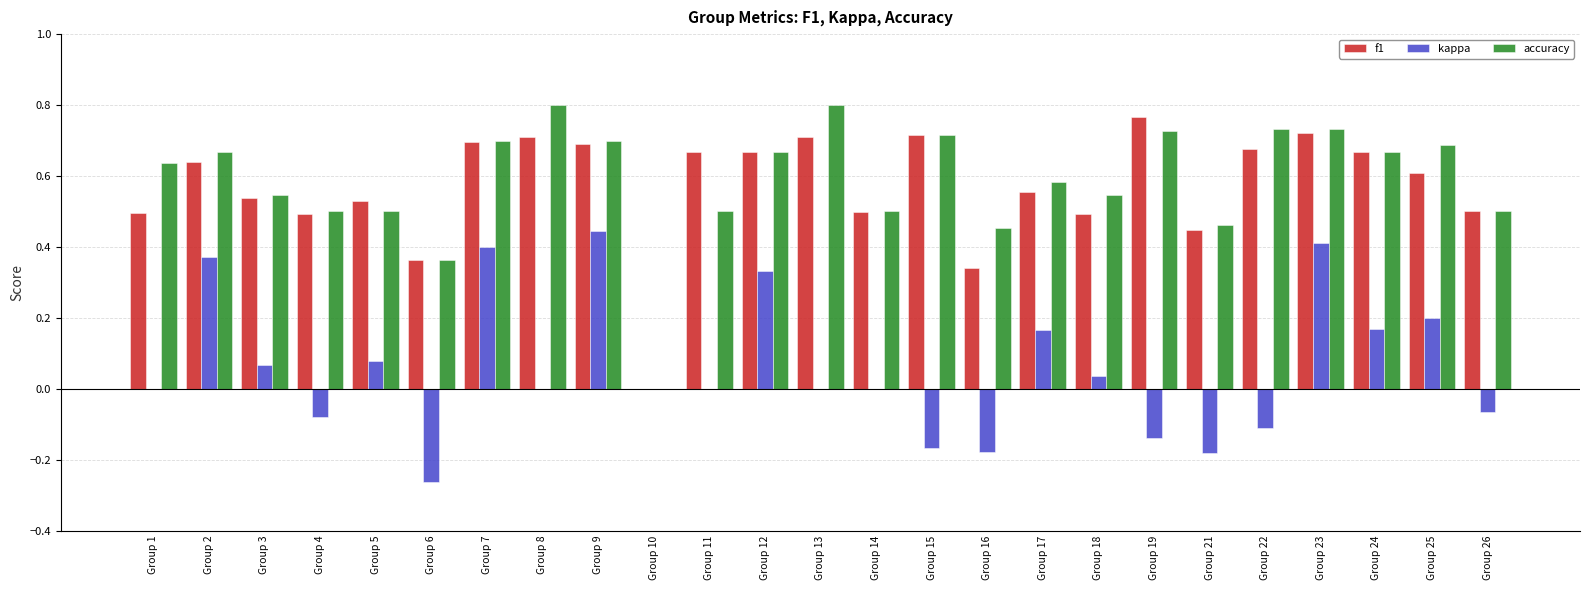

What is the sum of the f1 values at Group 24 and Group 5?

1.2